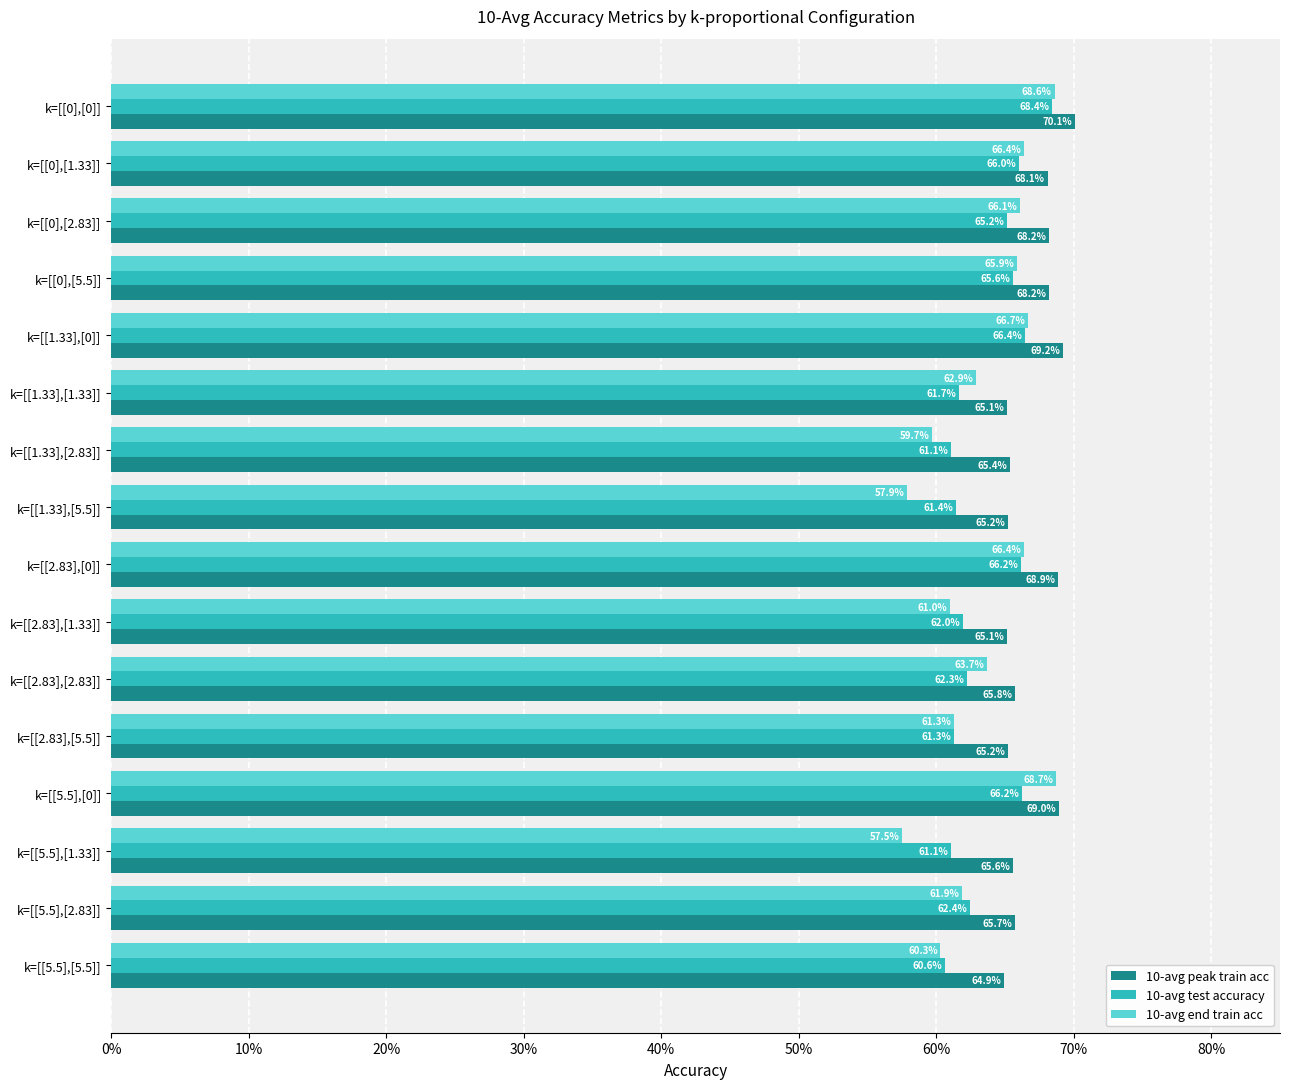

How many groups of bars are there?

16